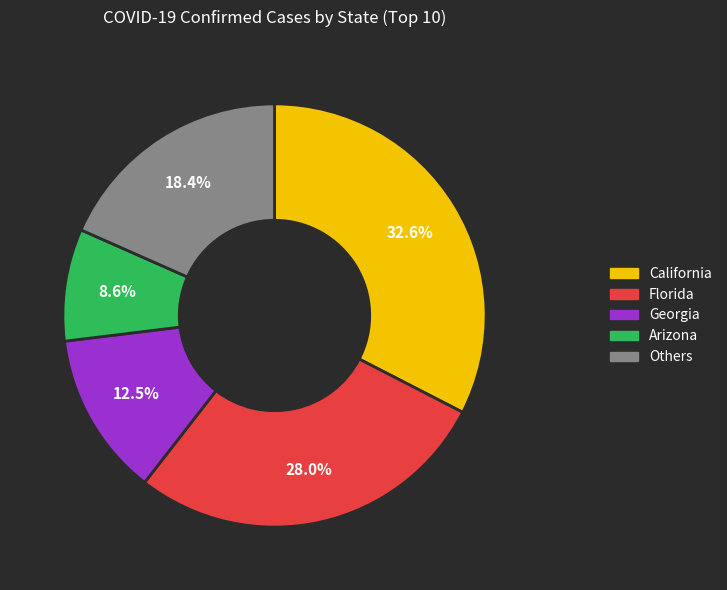

Does any single category account for the majority?

No